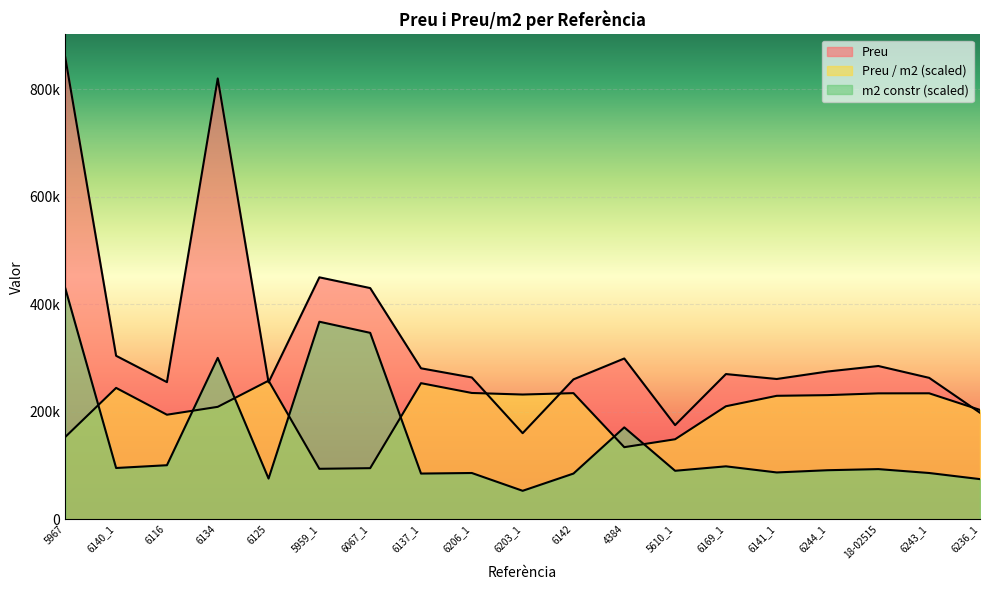

How many interior local peaks does the m2 (constr) series have?

6